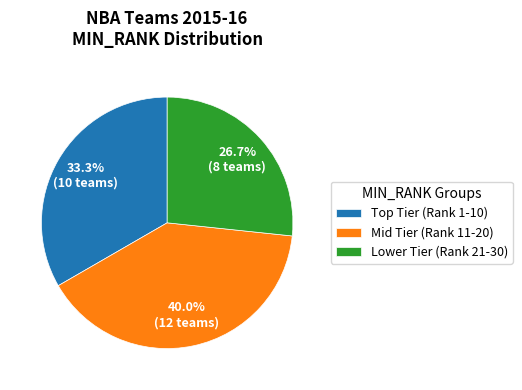

Does any single category account for the majority?

No